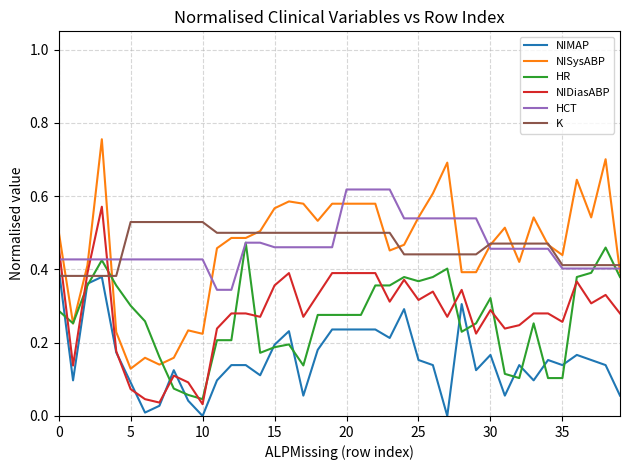

How many times do NIDiasABP and HCT cross each other?

3